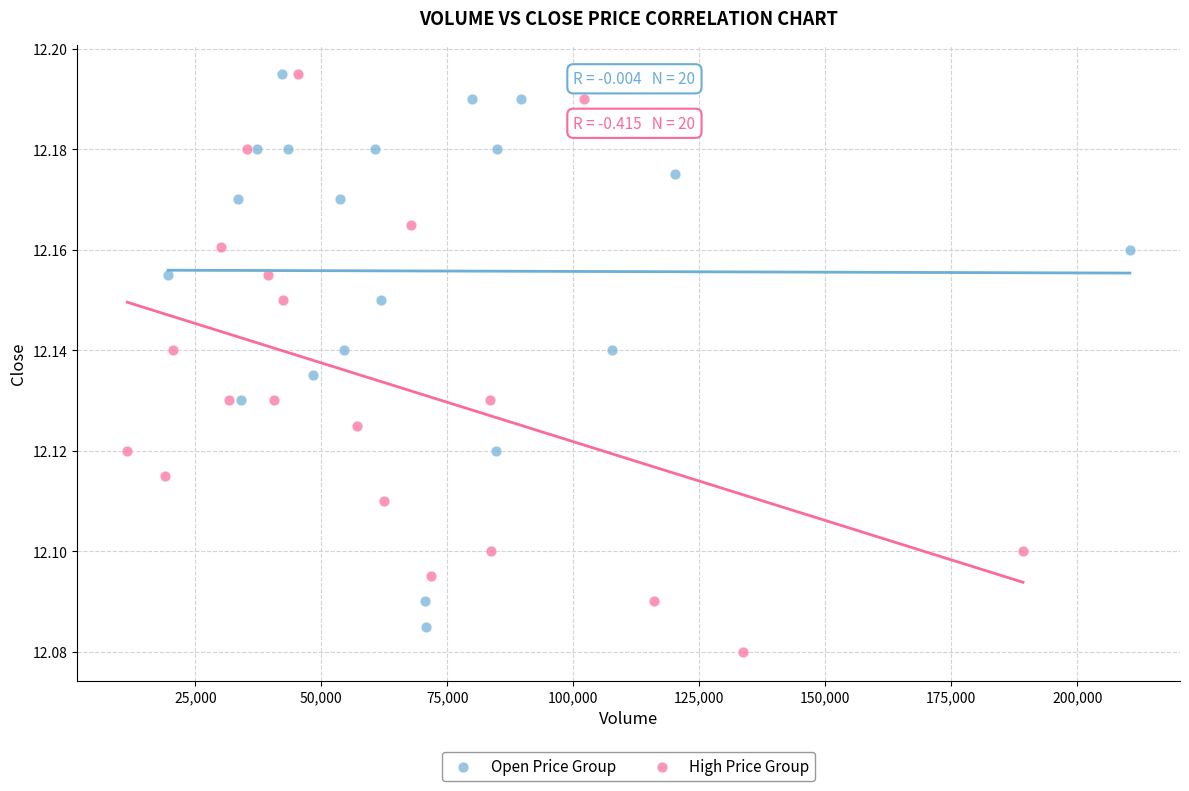

What are all the series names shown in the legend?

Open Price Group, High Price Group